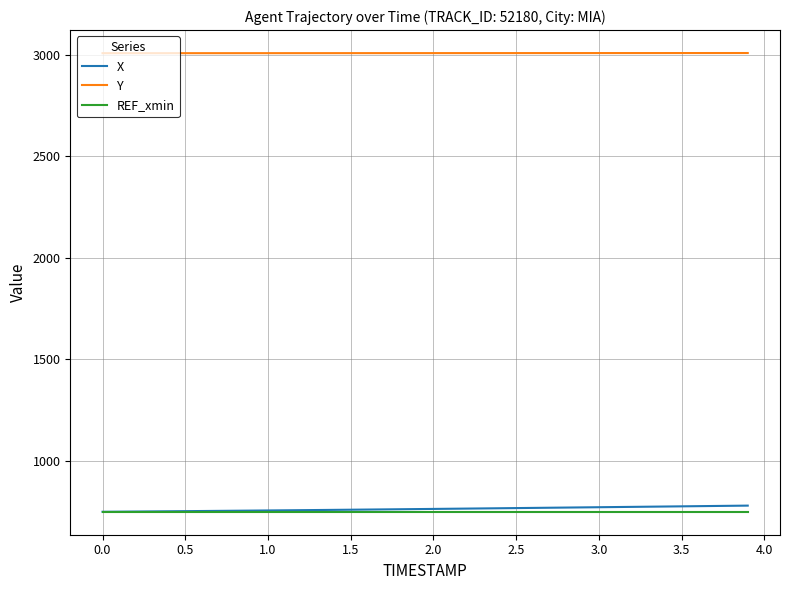

What is the smallest value displayed?

750.0